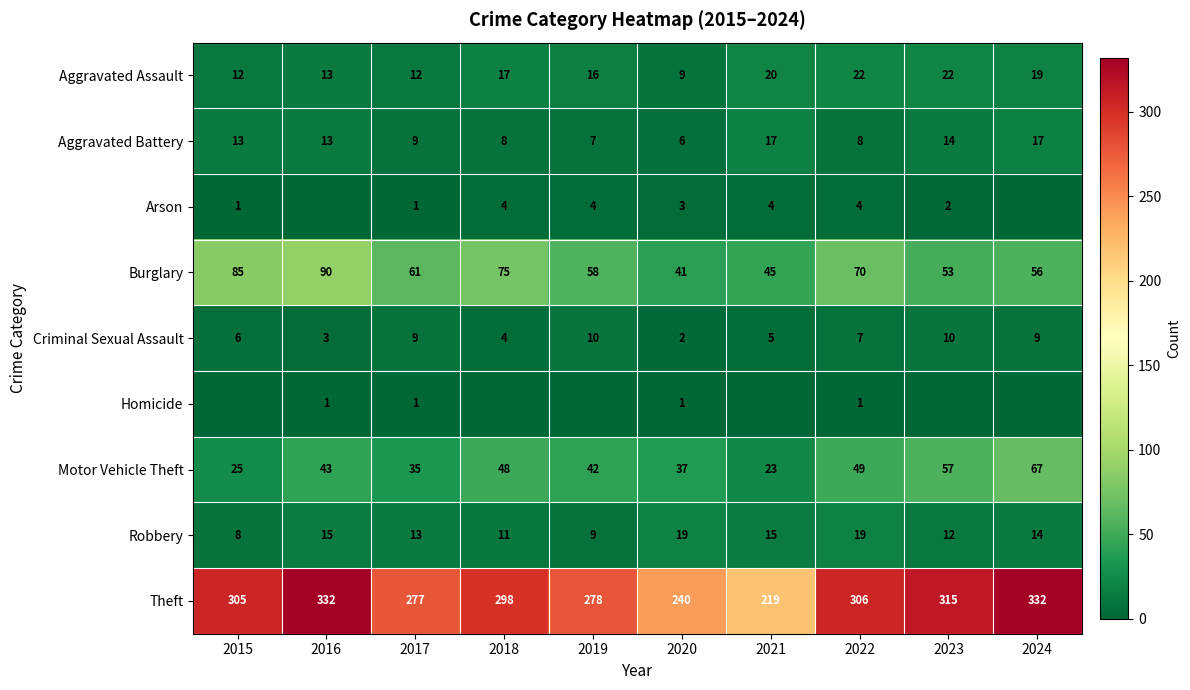

What is the total value across all series at 2020?

358